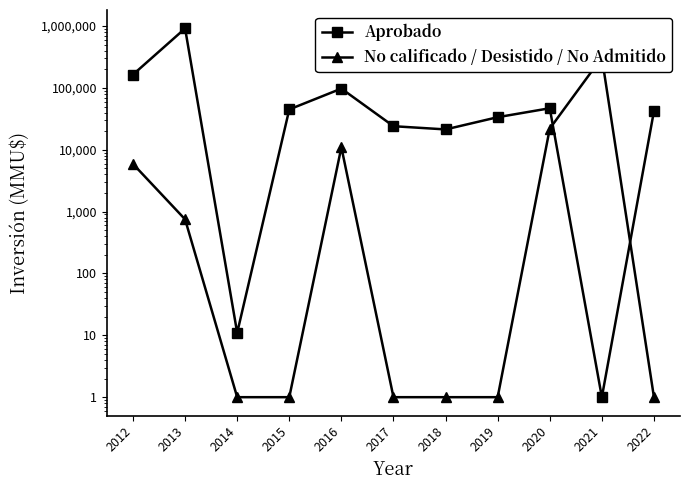

At which category does No calificado / Desistido / No Admitido reach its first local peak?

2016